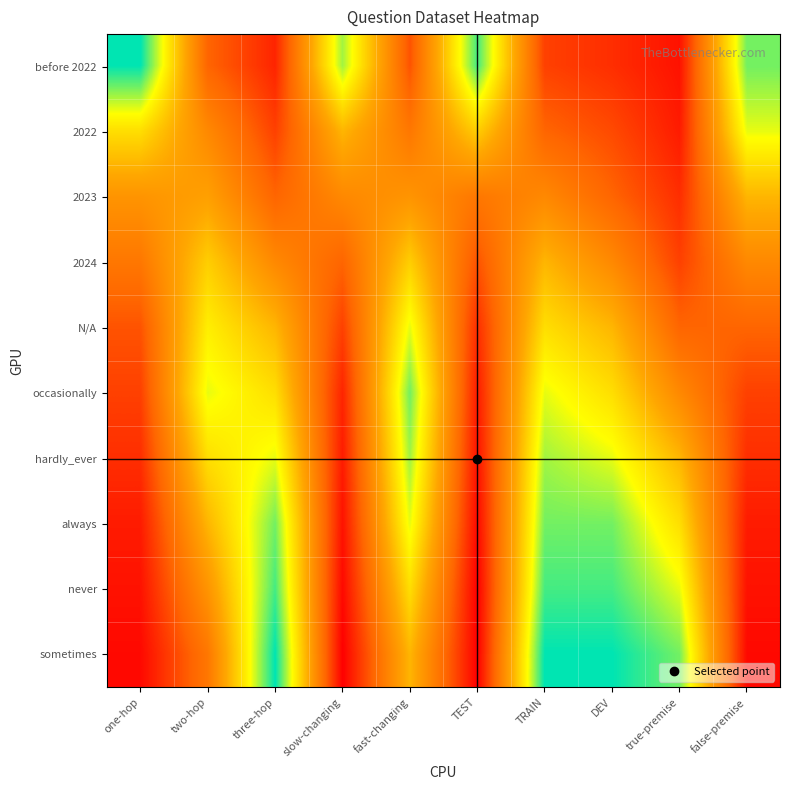

Reading right to left, extract all data points from this chart.

before 2022: false-premise=0.9	true-premise=0.0	DEV=0.1	TRAIN=0.2	TEST=0.9	fast-changing=0.2	slow-changing=0.8	three-hop=0.1	two-hop=0.2	one-hop=1.0
2022: false-premise=0.8	true-premise=0.1	DEV=0.2	TRAIN=0.2	TEST=0.6	fast-changing=0.3	slow-changing=0.5	three-hop=0.2	two-hop=0.4	one-hop=0.7
2023: false-premise=0.5	true-premise=0.1	DEV=0.2	TRAIN=0.4	TEST=0.3	fast-changing=0.4	slow-changing=0.4	three-hop=0.2	two-hop=0.5	one-hop=0.4
2024: false-premise=0.4	true-premise=0.2	DEV=0.4	TRAIN=0.5	TEST=0.2	fast-changing=0.6	slow-changing=0.2	three-hop=0.4	two-hop=0.6	one-hop=0.3
N/A: false-premise=0.2	true-premise=0.2	DEV=0.5	TRAIN=0.7	TEST=0.1	fast-changing=0.8	slow-changing=0.2	three-hop=0.5	two-hop=0.7	one-hop=0.2
occasionally: false-premise=0.2	true-premise=0.4	DEV=0.7	TRAIN=0.8	TEST=0.1	fast-changing=0.9	slow-changing=0.1	three-hop=0.7	two-hop=0.8	one-hop=0.2
hardly_ever: false-premise=0.1	true-premise=0.5	DEV=0.8	TRAIN=0.8	TEST=0.0	fast-changing=0.8	slow-changing=0.1	three-hop=0.8	two-hop=0.7	one-hop=0.1
always: false-premise=0.1	true-premise=0.7	DEV=0.9	TRAIN=0.9	TEST=0.0	fast-changing=0.8	slow-changing=0.0	three-hop=0.9	two-hop=0.5	one-hop=0.1
never: false-premise=0.0	true-premise=0.8	DEV=0.9	TRAIN=0.9	TEST=0.0	fast-changing=0.7	slow-changing=0.0	three-hop=0.9	two-hop=0.4	one-hop=0.0
sometimes: false-premise=0.0	true-premise=0.9	DEV=1.0	TRAIN=1.0	TEST=0.0	fast-changing=0.5	slow-changing=0.0	three-hop=1.0	two-hop=0.3	one-hop=0.0